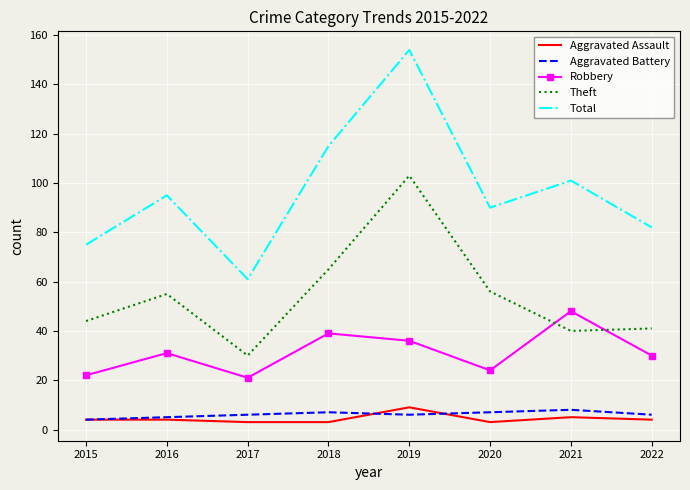

True or false: Theft has a value of 55 at 2016.

True